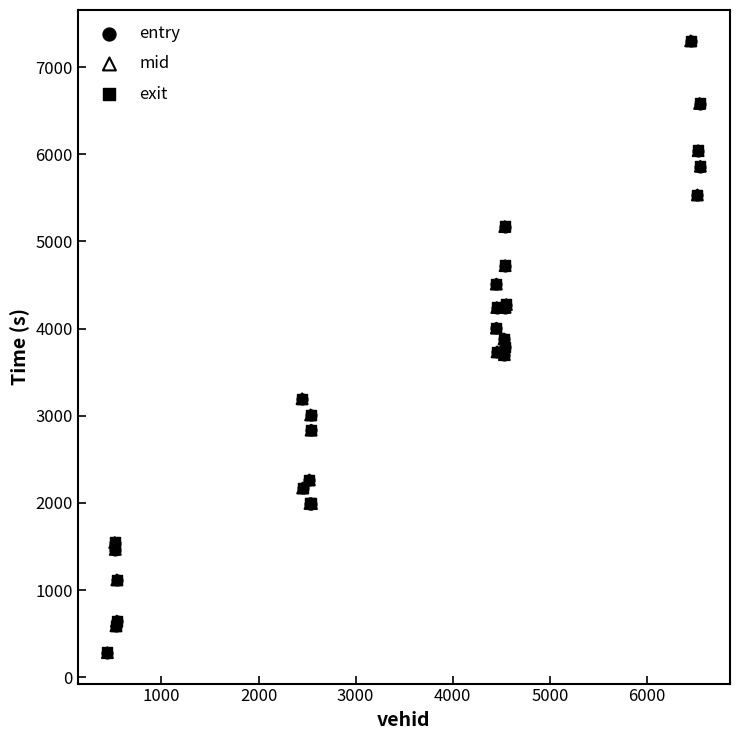

Which series has the largest Y range (max minus min)?

exit